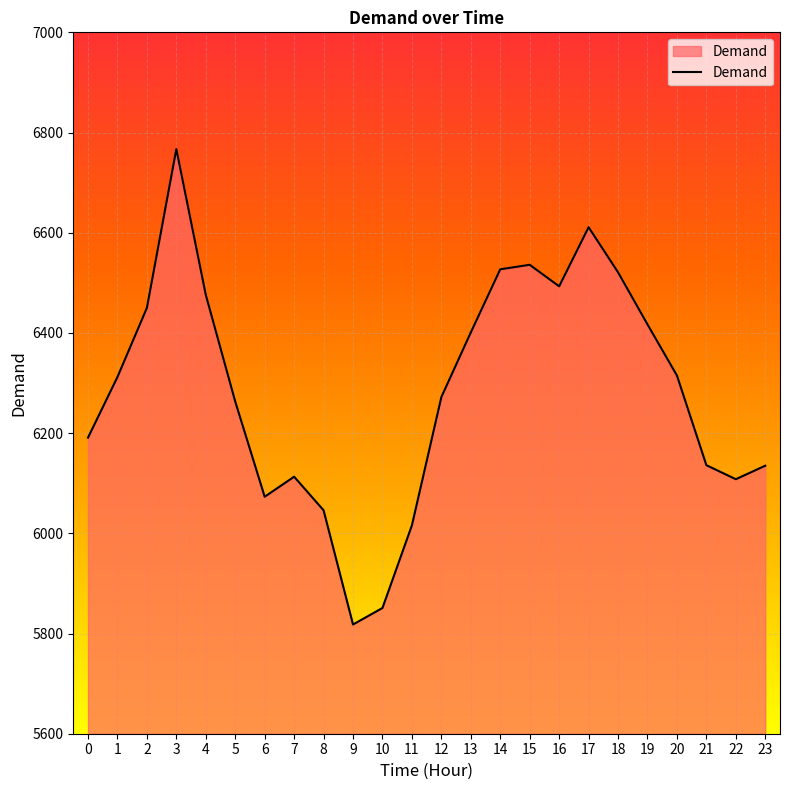

What is the approximate value at 8, to the nearest 50?

6050